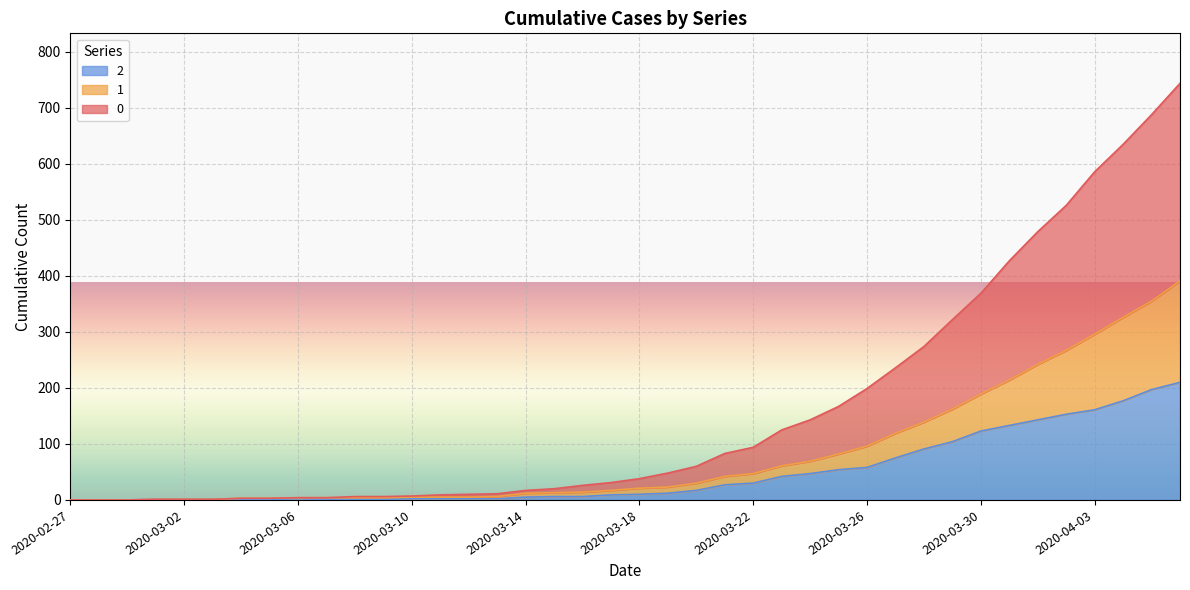

Reading right to left, transcribe all the data shown in this chart.

0: 2020-04-06=744	2020-04-05=688	2020-04-04=635	2020-04-03=586	2020-04-02=526	2020-04-01=479	2020-03-31=427	2020-03-30=369	2020-03-29=322	2020-03-28=274	2020-03-27=236	2020-03-26=199	2020-03-25=167	2020-03-24=143	2020-03-23=125	2020-03-22=94	2020-03-21=83	2020-03-20=60	2020-03-19=48	2020-03-18=38	2020-03-17=31	2020-03-16=26	2020-03-15=20	2020-03-14=17	2020-03-13=11	2020-03-12=10	2020-03-11=9	2020-03-10=7	2020-03-09=6	2020-03-08=6	2020-03-07=4	2020-03-06=4	2020-03-05=3	2020-03-04=3	2020-03-03=1	2020-03-02=1	2020-03-01=1	2020-02-29=0	2020-02-28=0	2020-02-27=0
1: 2020-04-06=391	2020-04-05=355	2020-04-04=326	2020-04-03=296	2020-04-02=267	2020-04-01=242	2020-03-31=214	2020-03-30=189	2020-03-29=162	2020-03-28=139	2020-03-27=119	2020-03-26=96	2020-03-25=82	2020-03-24=69	2020-03-23=61	2020-03-22=47	2020-03-21=42	2020-03-20=30	2020-03-19=23	2020-03-18=21	2020-03-17=17	2020-03-16=14	2020-03-15=13	2020-03-14=12	2020-03-13=6	2020-03-12=5	2020-03-11=5	2020-03-10=5	2020-03-09=4	2020-03-08=4	2020-03-07=4	2020-03-06=4	2020-03-05=3	2020-03-04=3	2020-03-03=1	2020-03-02=1	2020-03-01=1	2020-02-29=0	2020-02-28=0	2020-02-27=0
2: 2020-04-06=210	2020-04-05=197	2020-04-04=177	2020-04-03=161	2020-04-02=153	2020-04-01=143	2020-03-31=133	2020-03-30=123	2020-03-29=104	2020-03-28=91	2020-03-27=75	2020-03-26=58	2020-03-25=54	2020-03-24=47	2020-03-23=42	2020-03-22=30	2020-03-21=27	2020-03-20=17	2020-03-19=12	2020-03-18=10	2020-03-17=9	2020-03-16=6	2020-03-15=6	2020-03-14=5	2020-03-13=2	2020-03-12=2	2020-03-11=2	2020-03-10=2	2020-03-09=1	2020-03-08=1	2020-03-07=1	2020-03-06=2	2020-03-05=1	2020-03-04=1	2020-03-03=1	2020-03-02=1	2020-03-01=1	2020-02-29=0	2020-02-28=0	2020-02-27=0